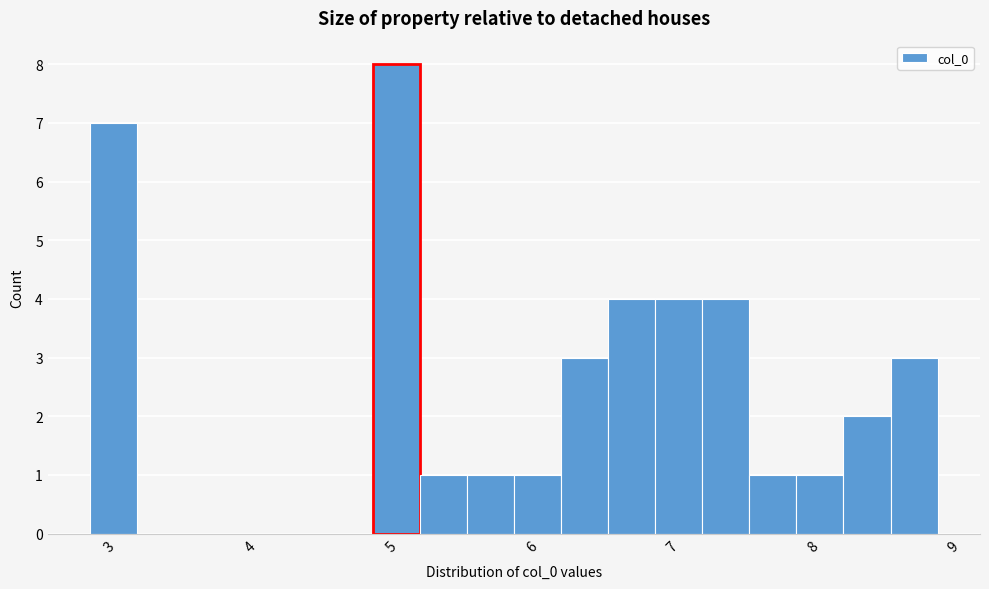

Read against the x-axis, roughly where is the centre of the tallest bar?

5.0